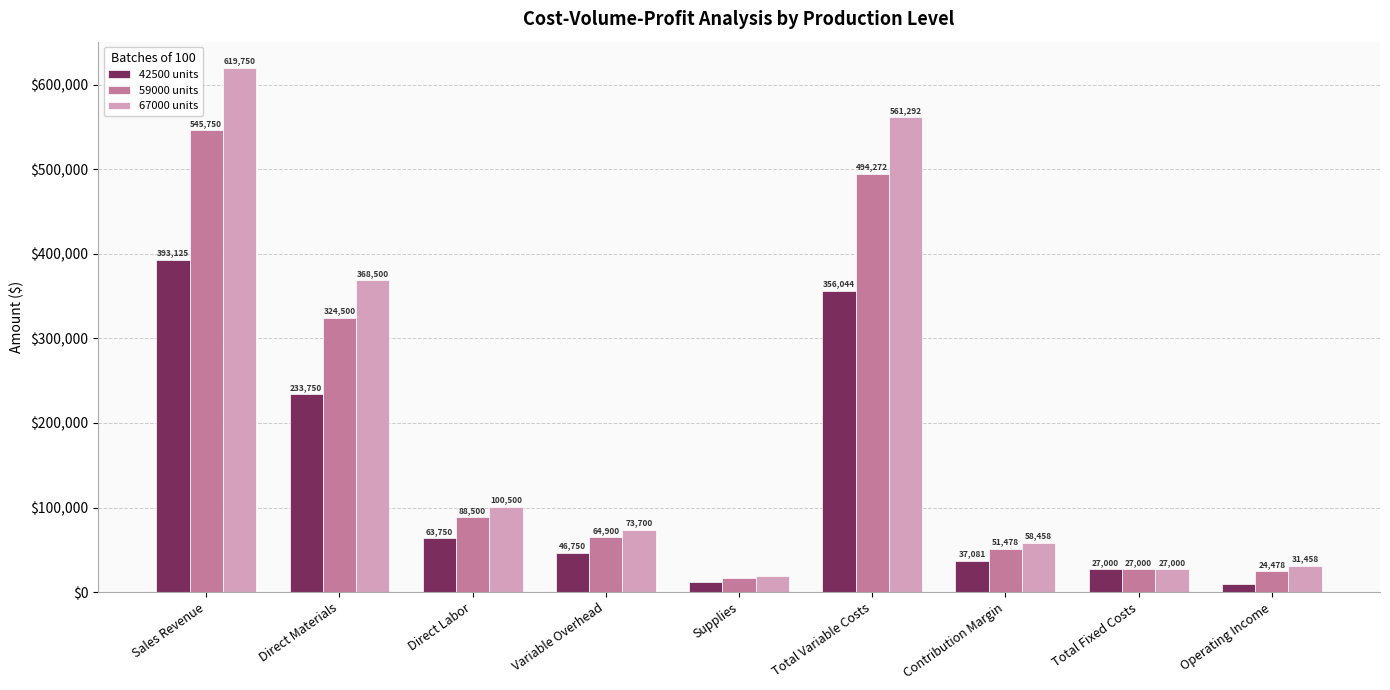

What is the greatest value displayed?

619750.0